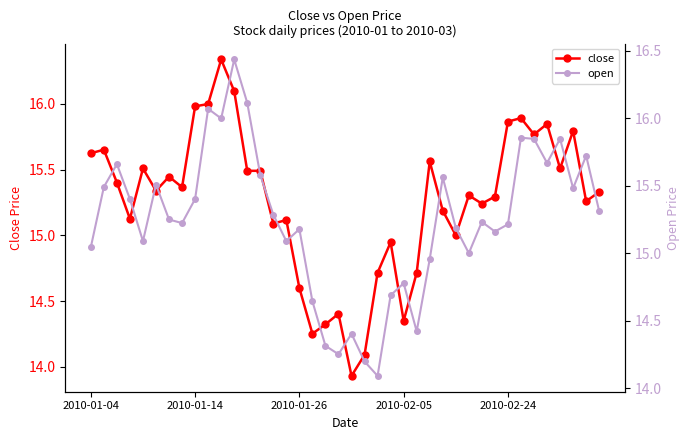

True or false: close has more than 1 interior local peaks.

True